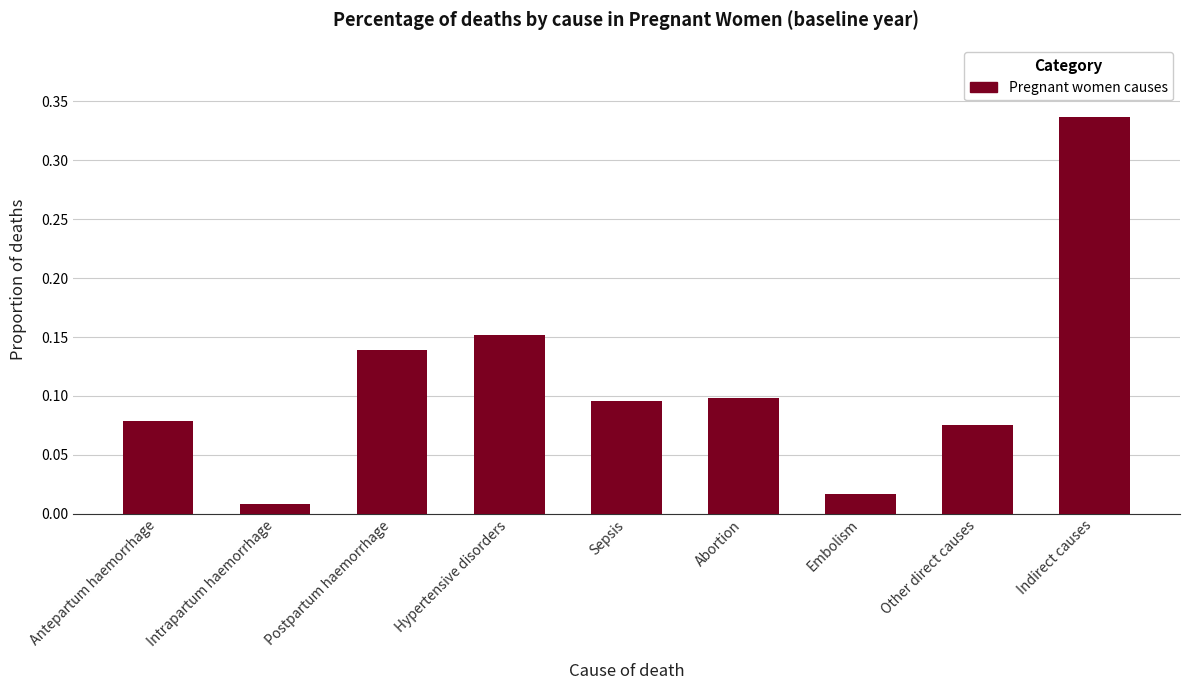

How many bars are there in total?

9